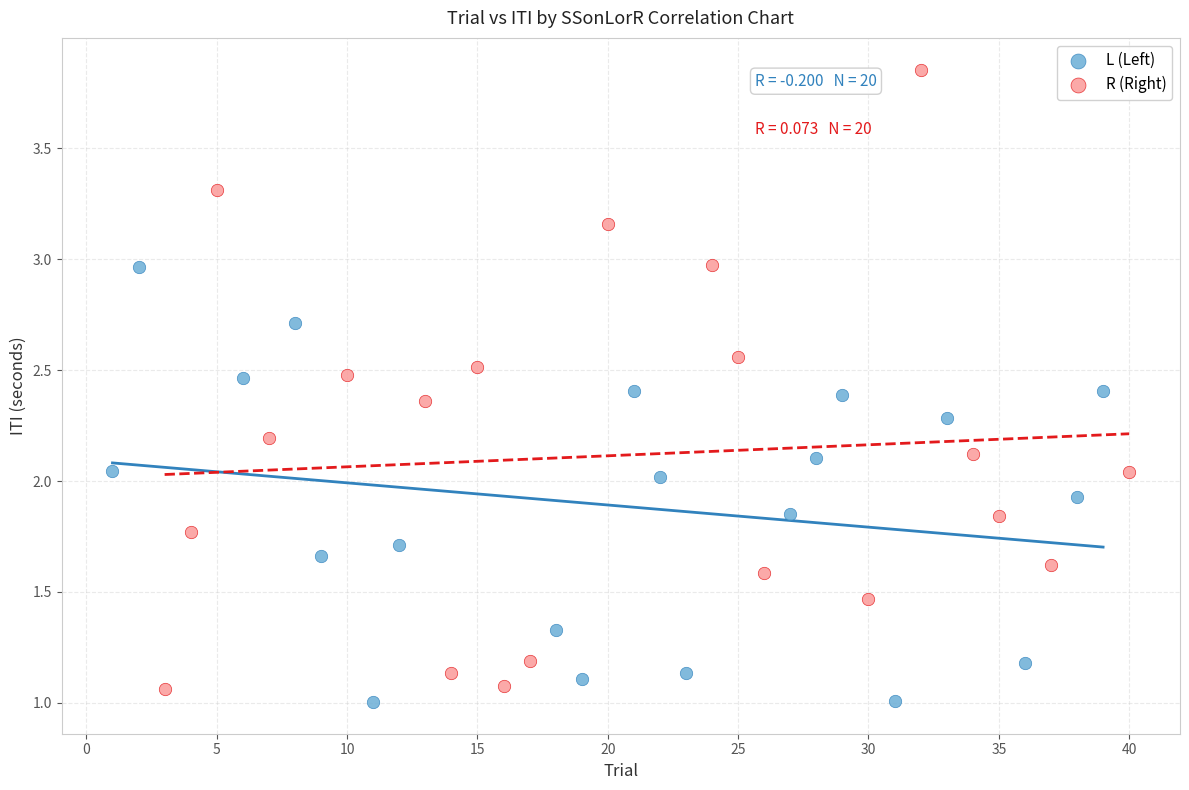

Which series contains the lowest Y value?

L (Left)